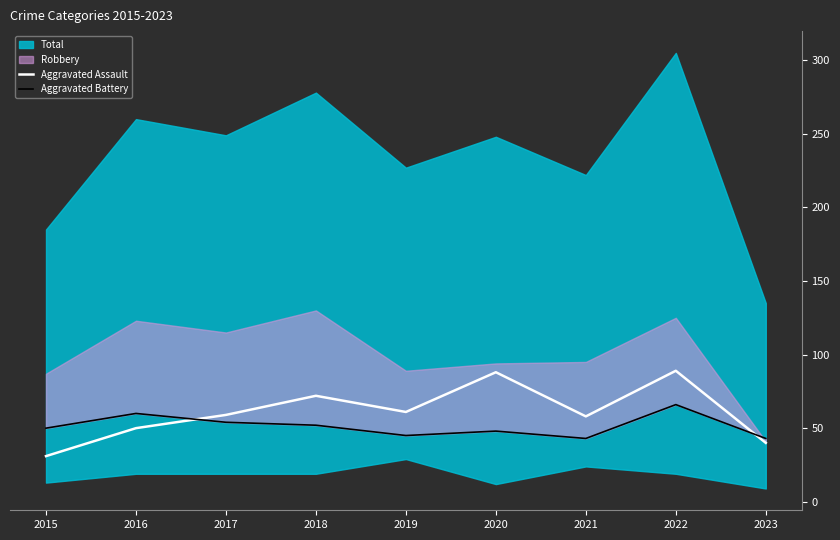

What value does the Aggravated Assault series have at 2021?

58